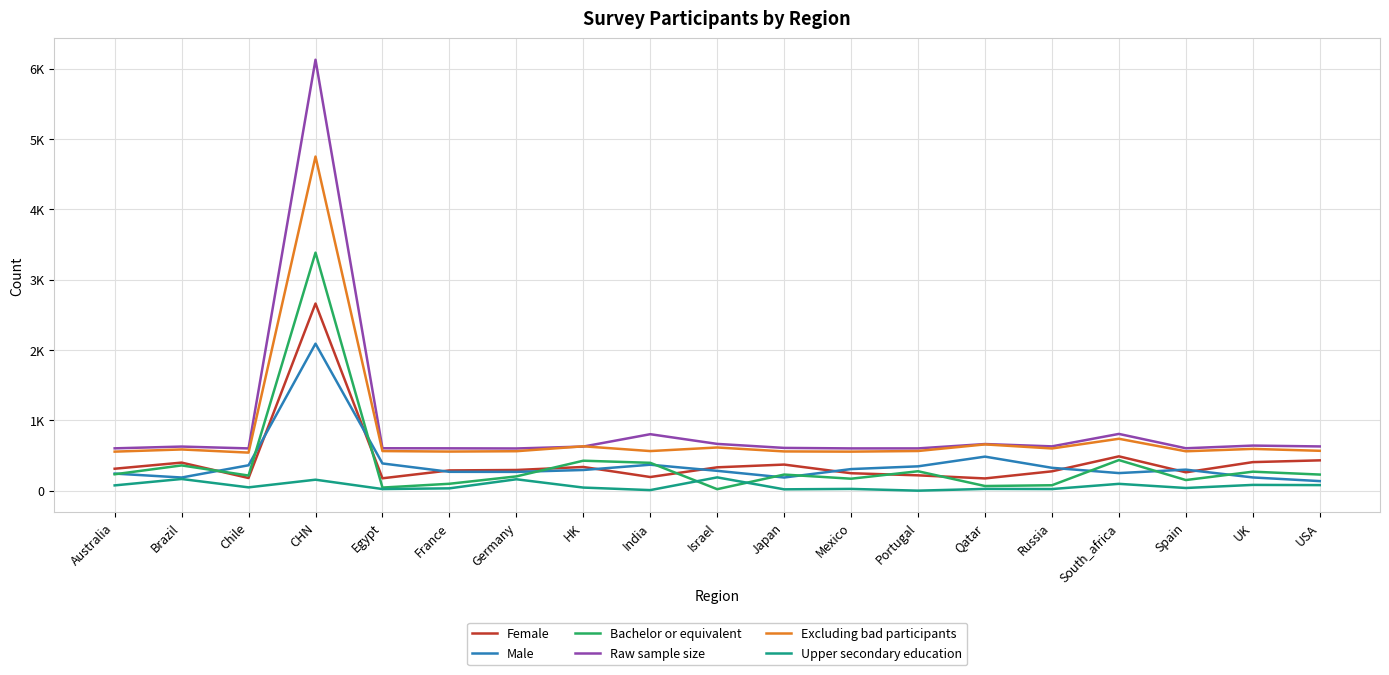

Does the chart display data point markers on the line(s)?

No